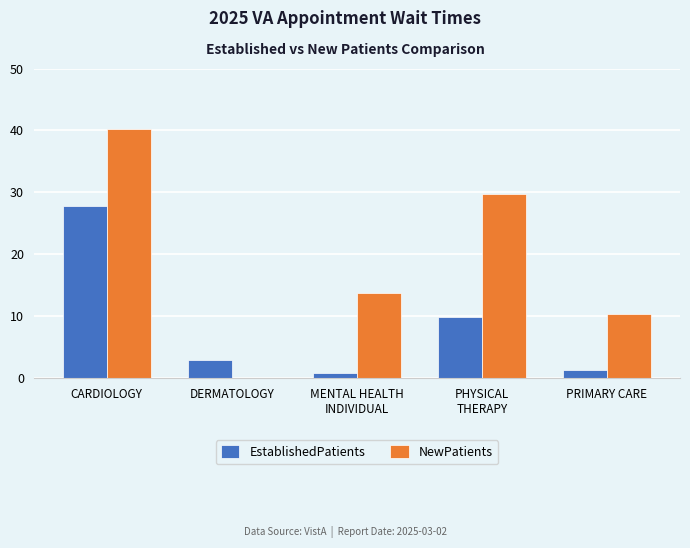

At which category is the sum across all series the highest?

CARDIOLOGY